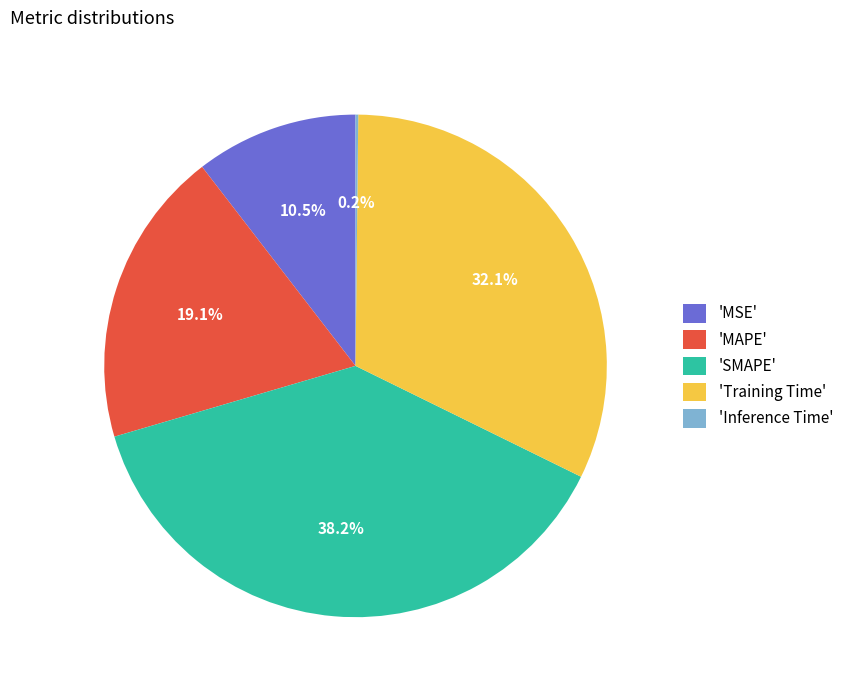

Between 'Training Time' and 'MAPE', which is larger?

'Training Time'